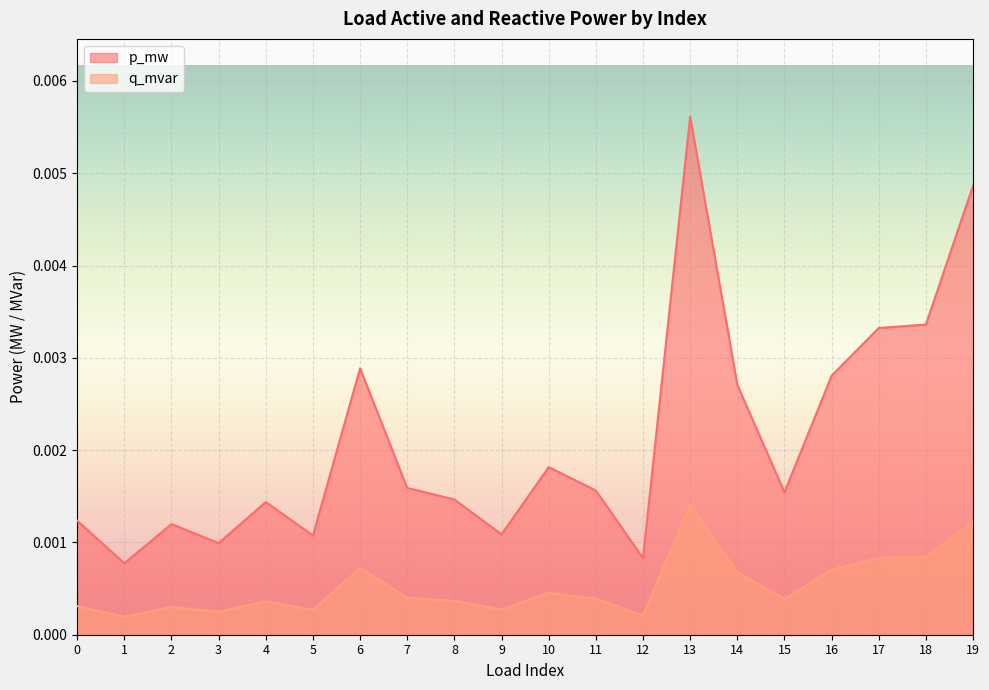

Rank the series by their average value, from lowest to highest.

q_mvar, p_mw